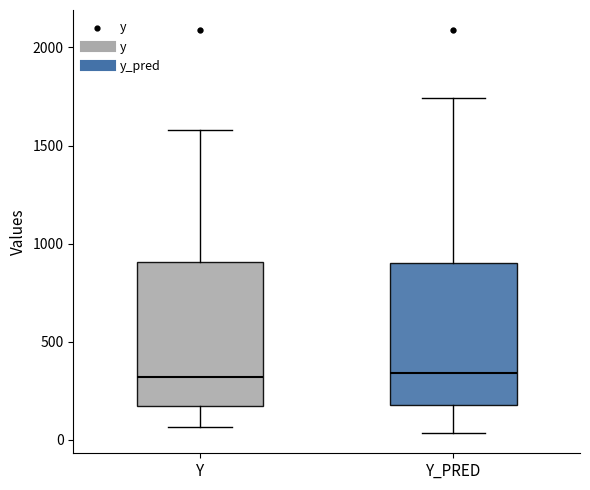

Reading left to right, transcribe this box plot: for each box, give where its median line is, the range the box spans, and where its two whiskers end, as read against the y-axis. The values are not printed on the chart, so give them approximately, as read against the axis.

Y: median 300, box 200 to 900, whiskers 50 to 1600
Y_PRED: median 350, box 200 to 900, whiskers 50 to 1750